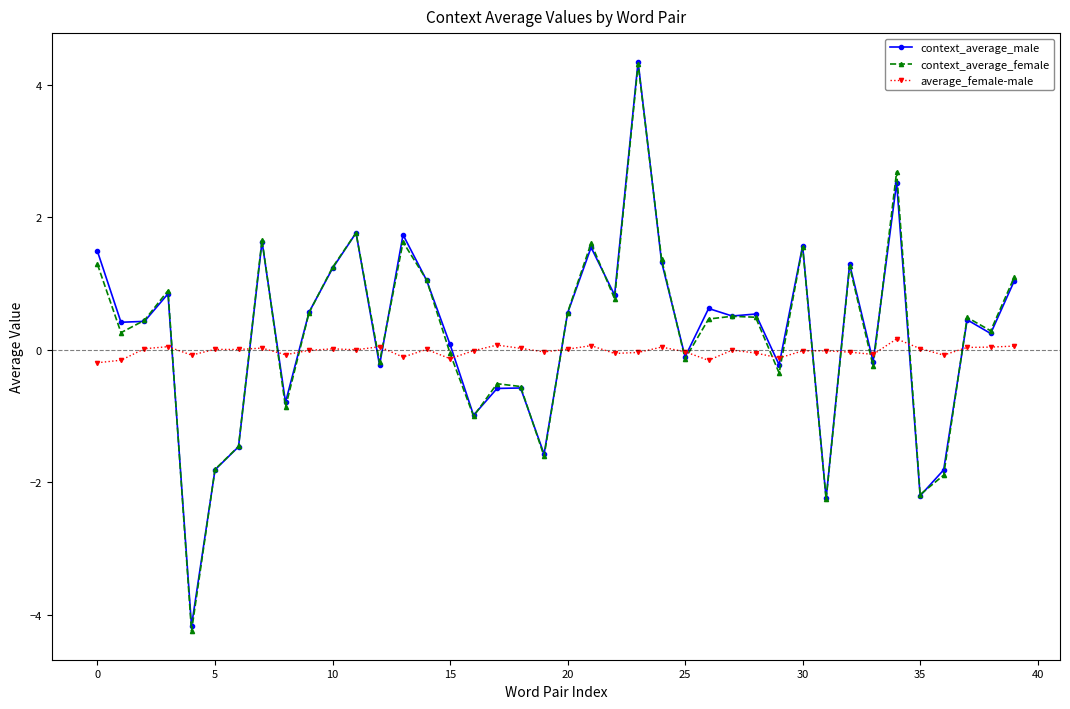

Which series has the largest range (max minus min)?

context_average_female